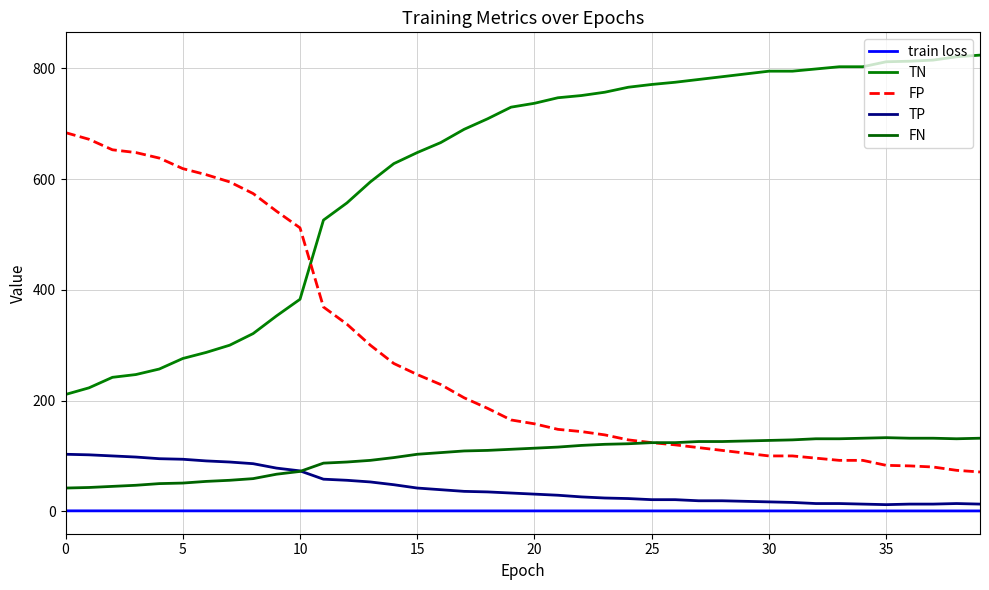

What is the highest value of the train loss series?

0.8